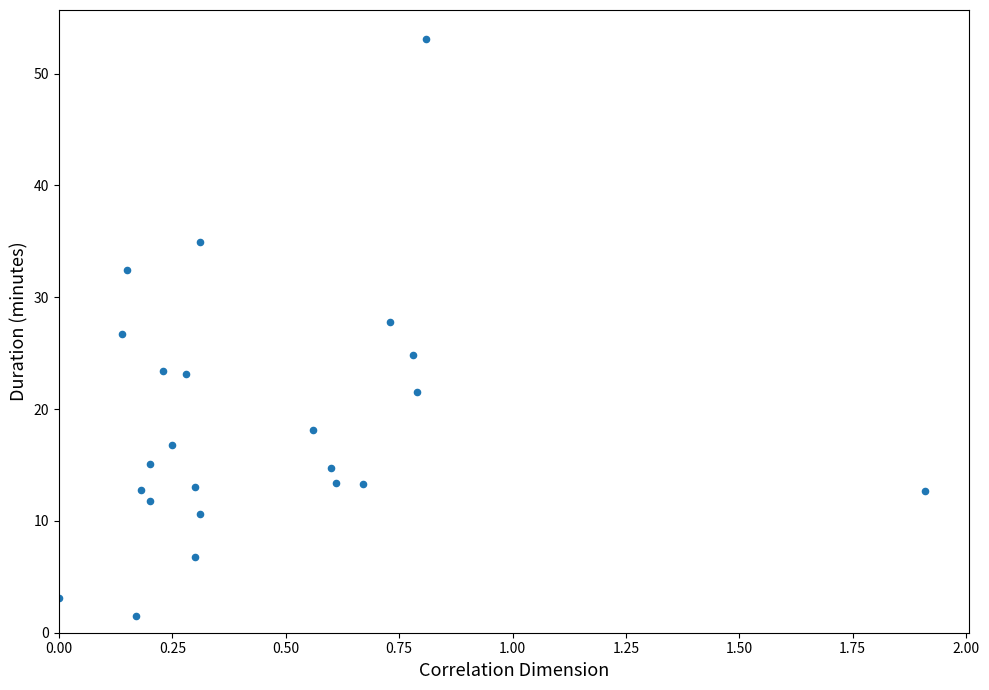

What is the range of Y values (max minus min)?

51.6